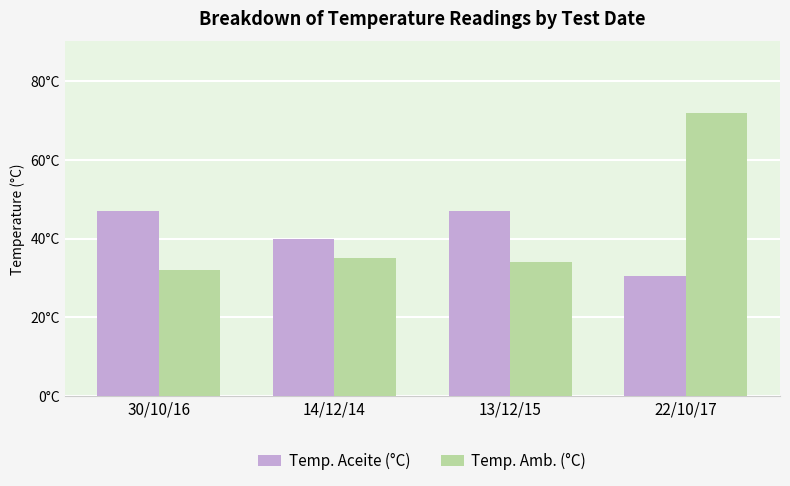

What is the label of the 1st bar from the right?

22/10/17